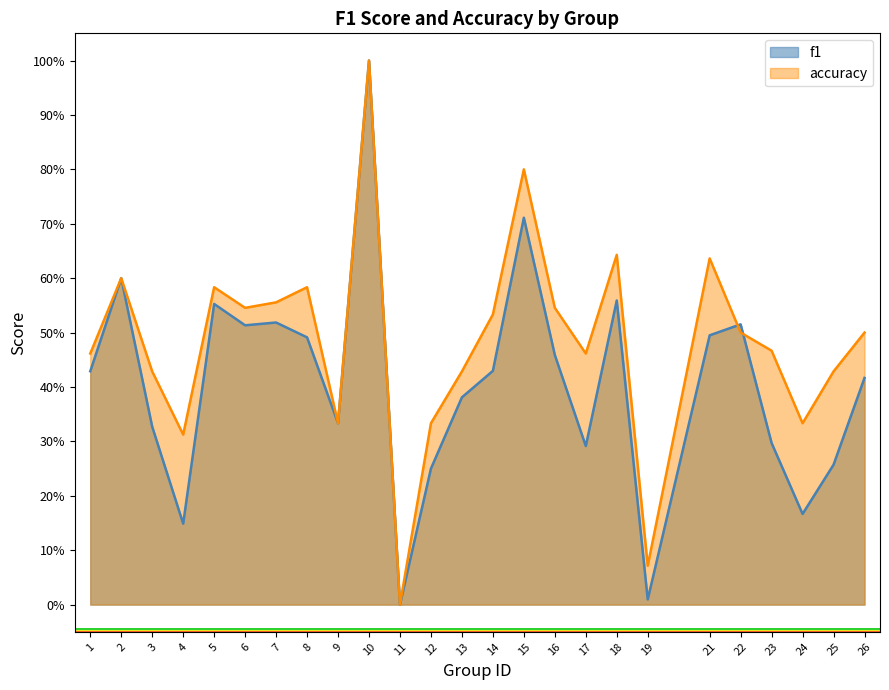

How many intersections are there between accuracy and f1?

2